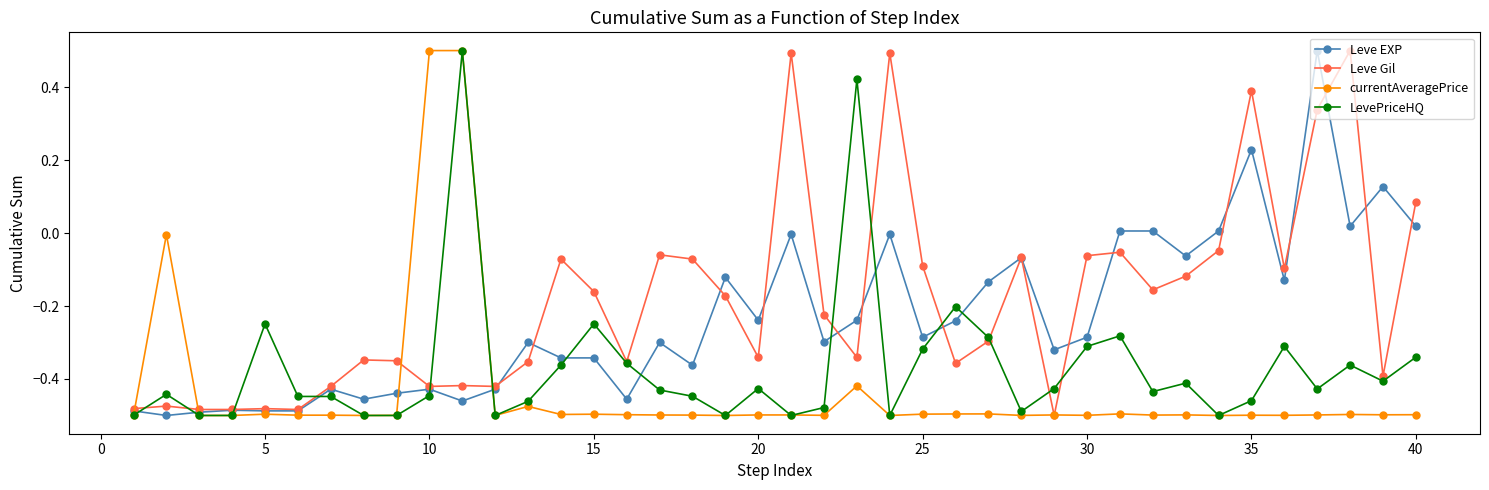

True or false: Leve Gil has more than 2 points higher than both neighbors.

True